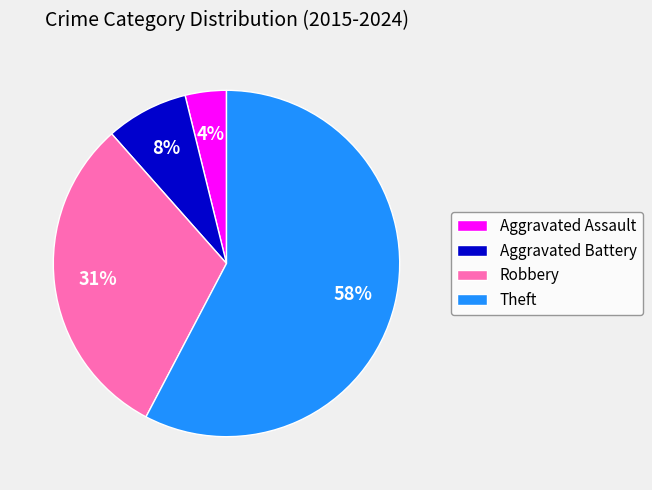

Count the number of slices in the pie.

4